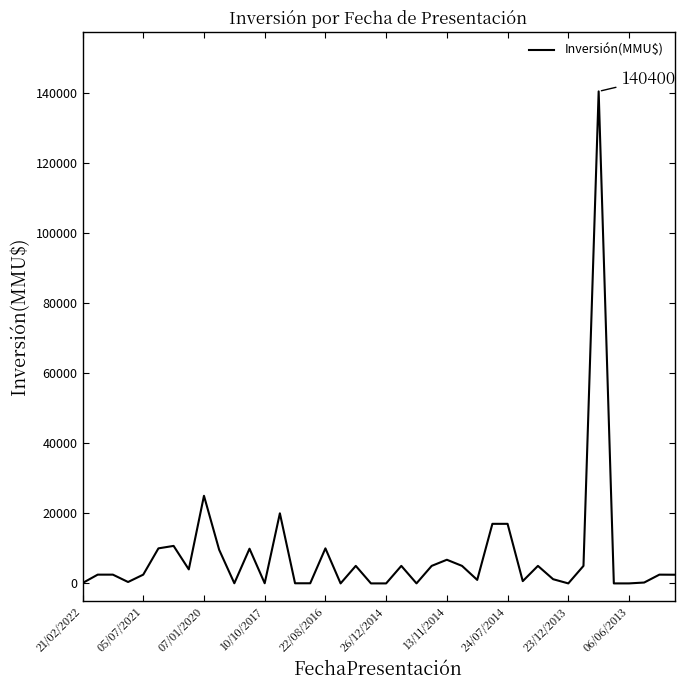

What is the difference between the maximum and minimum values?

140400